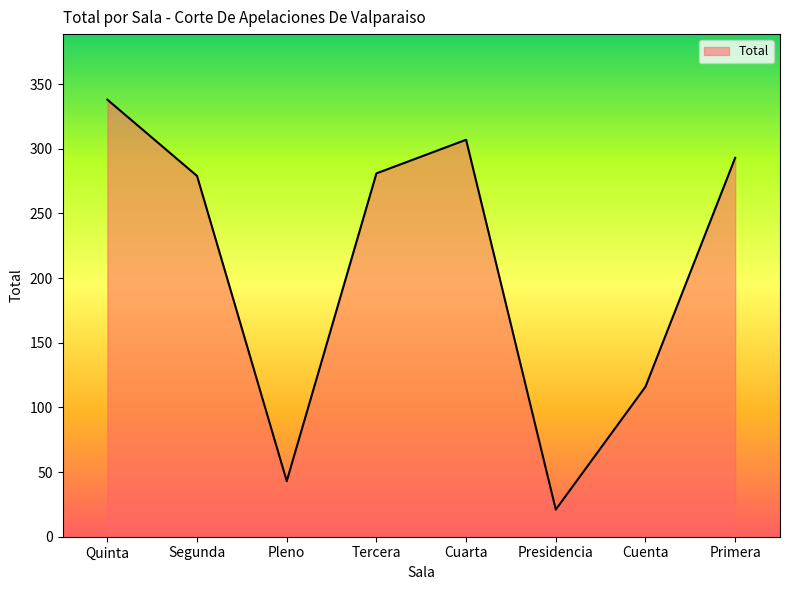

At which category does the chart reach its peak across all series?

Quinta